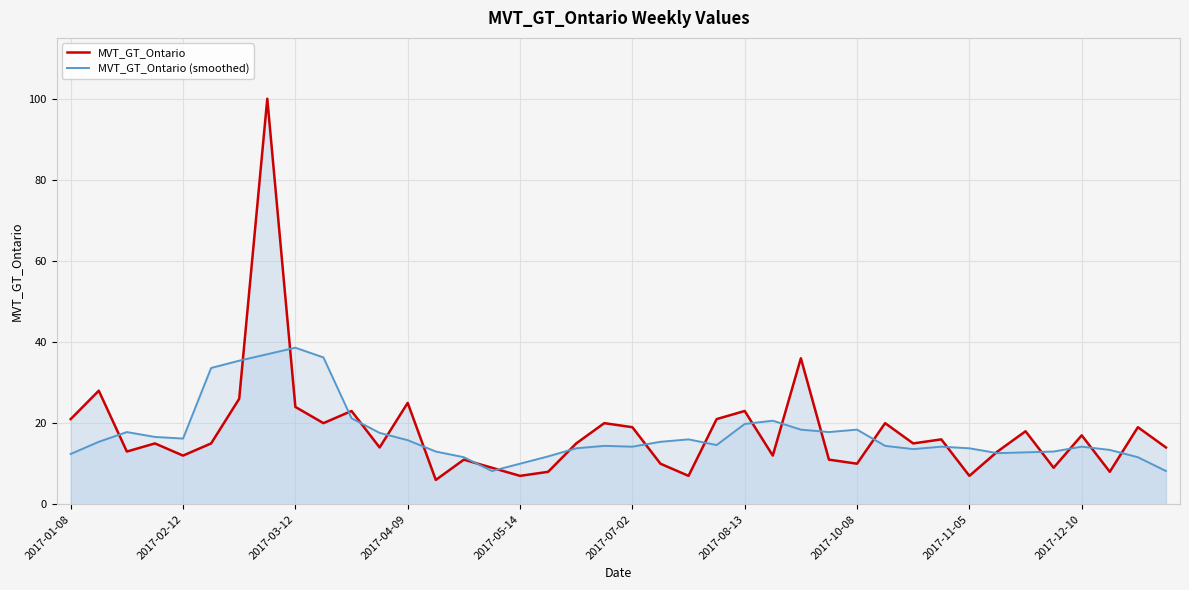

True or false: MVT_GT_Ontario (smoothed) has a value of 14.4 at 19.

True